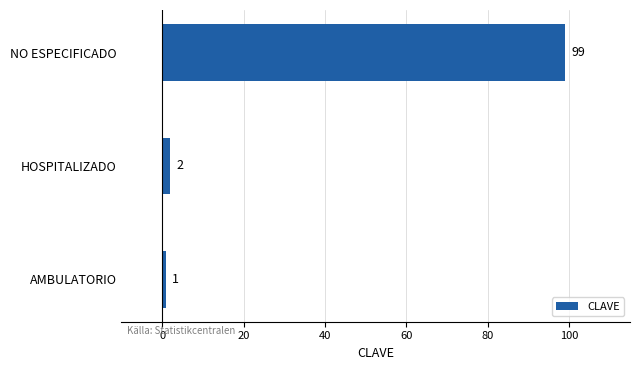

Which category has the lowest value across all series?

AMBULATORIO